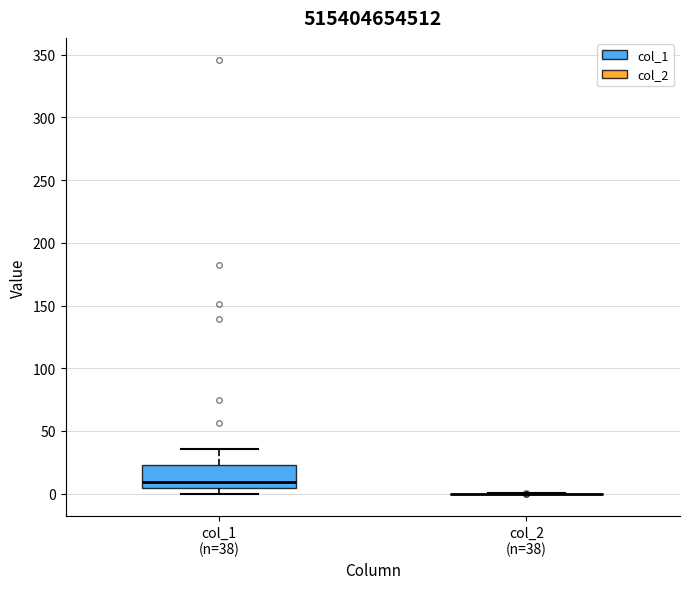

Reading left to right, read every box against the y-axis: the position of its median line, the range the box covers, and the ends of its whiskers. The values are not printed on the chart, so give them approximately, as read against the axis.

col_1 (n=38): median 10, box 5 to 25, whiskers 0 to 35
col_2 (n=38): box collapsed to a line at 0, whiskers 0 to 0